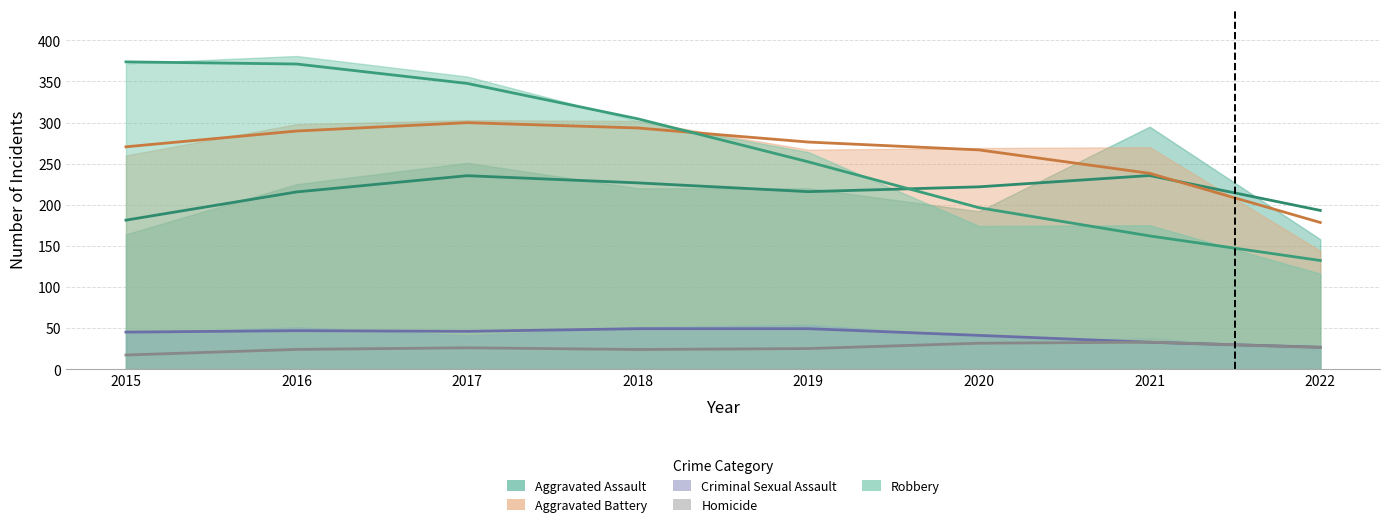

Is it true that Criminal Sexual Assault equals 33 at 2021?

True